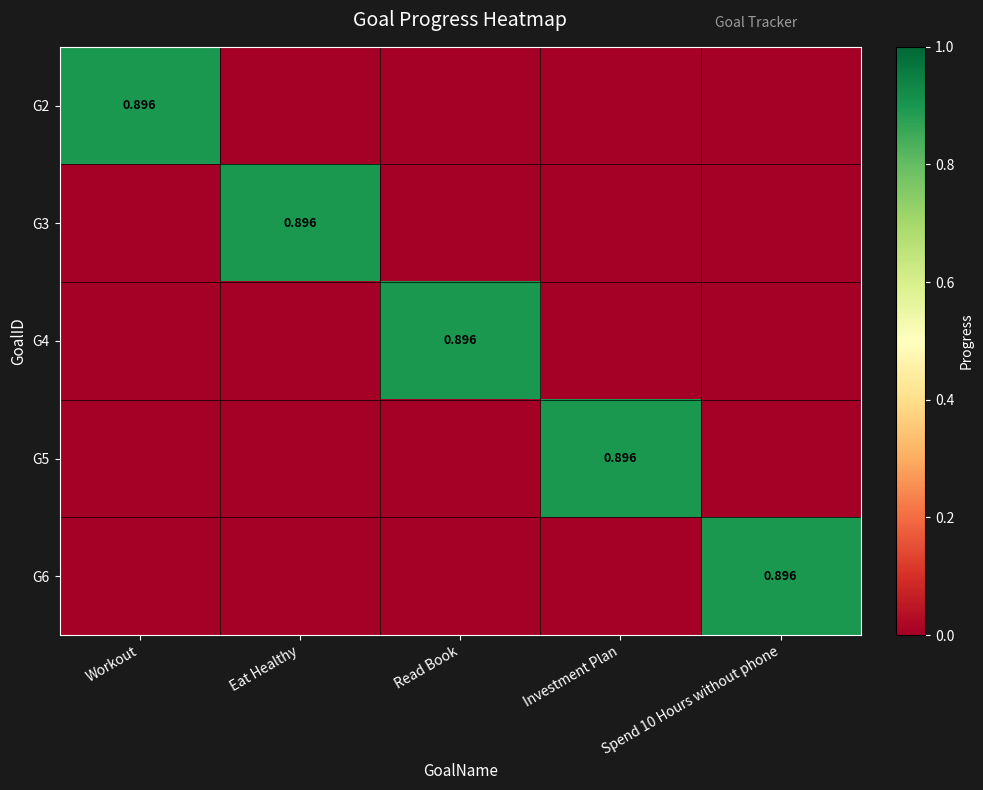

Which has a higher value, Investment Plan or Workout?

Workout